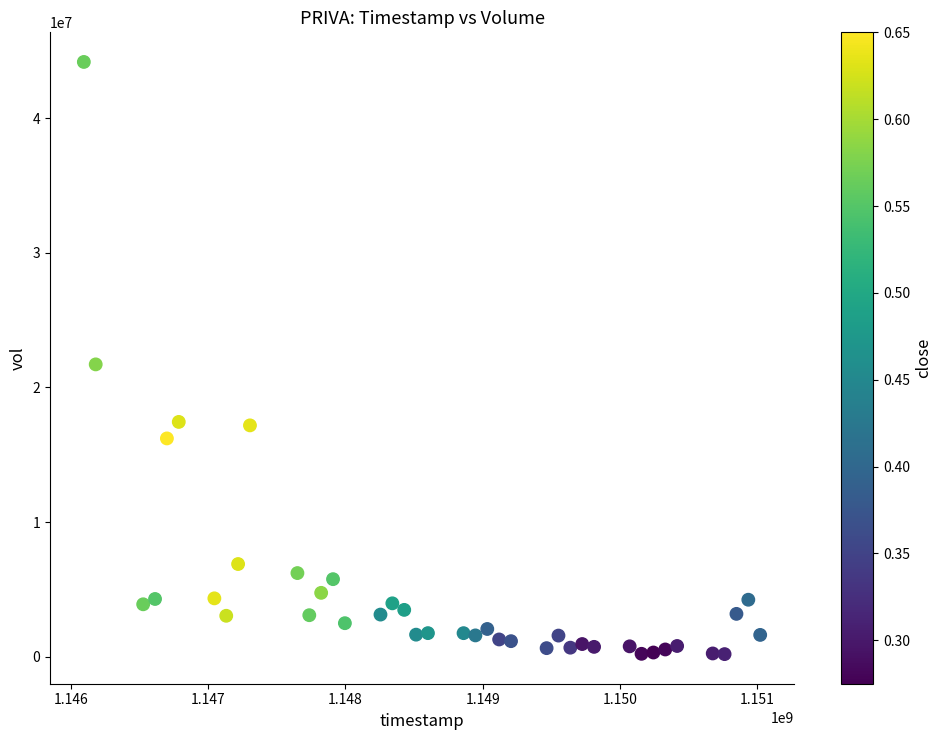

What is the range of Y values (max minus min)?

43959200